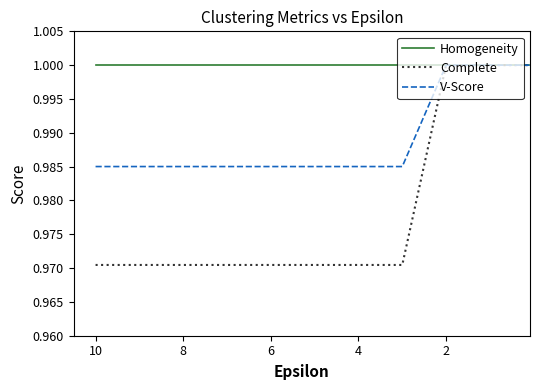

Between 10 and 8, which series saw the biggest shift?

Homogeneity